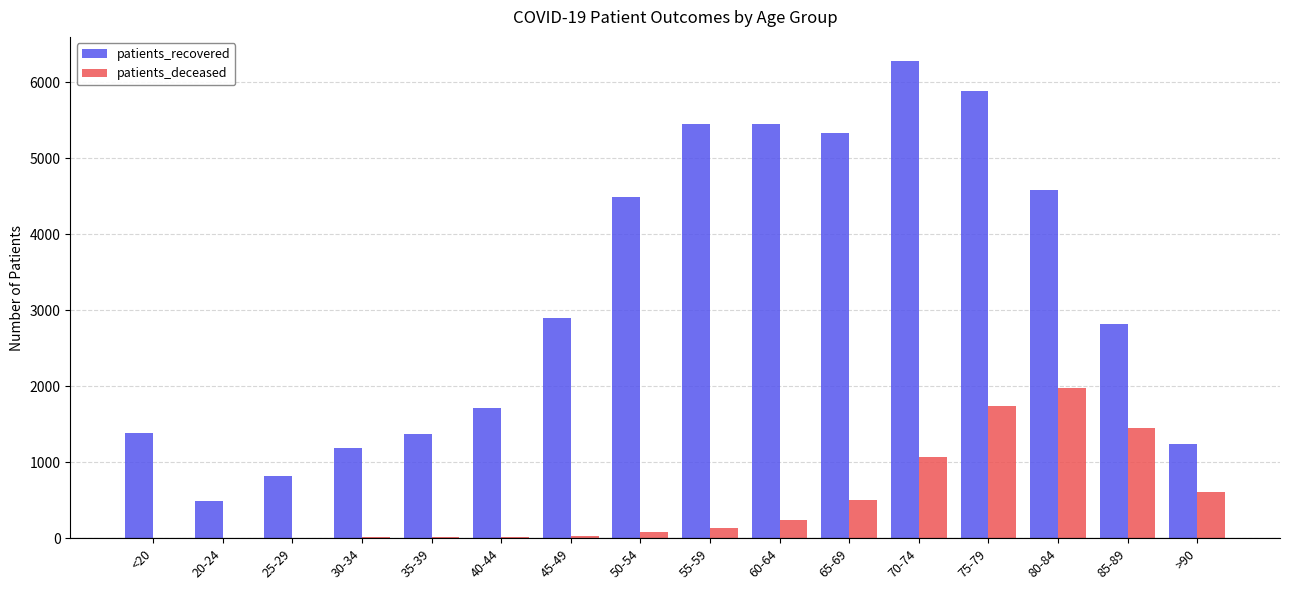

What is the sum of all patients_recovered values?

51400